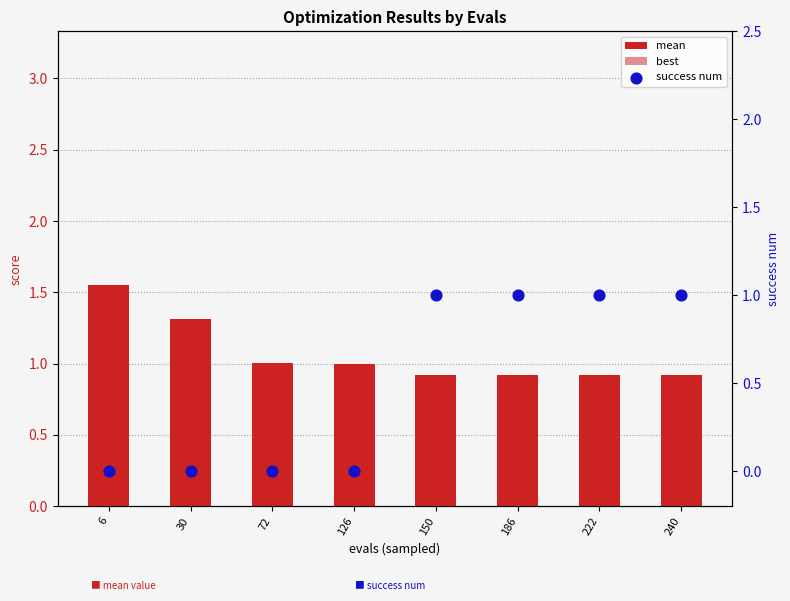

At how many categories does at least one series exceed 0?

8